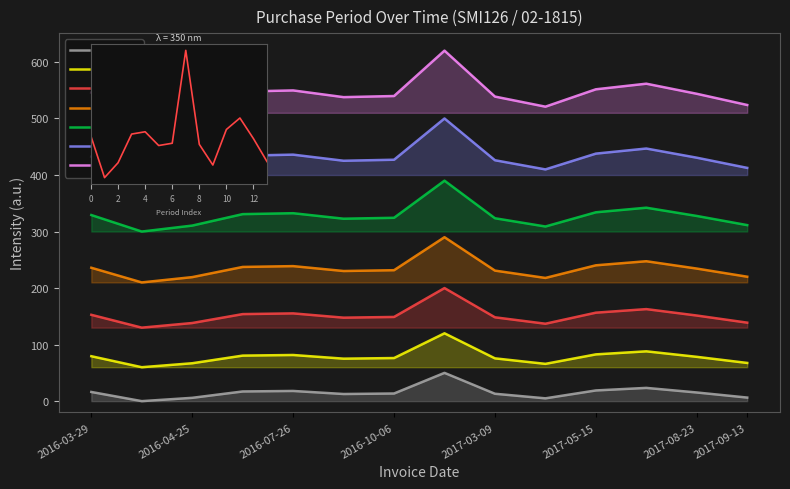

What is the change in value from 2017-05-15 to 2017-09-13?

-12.6